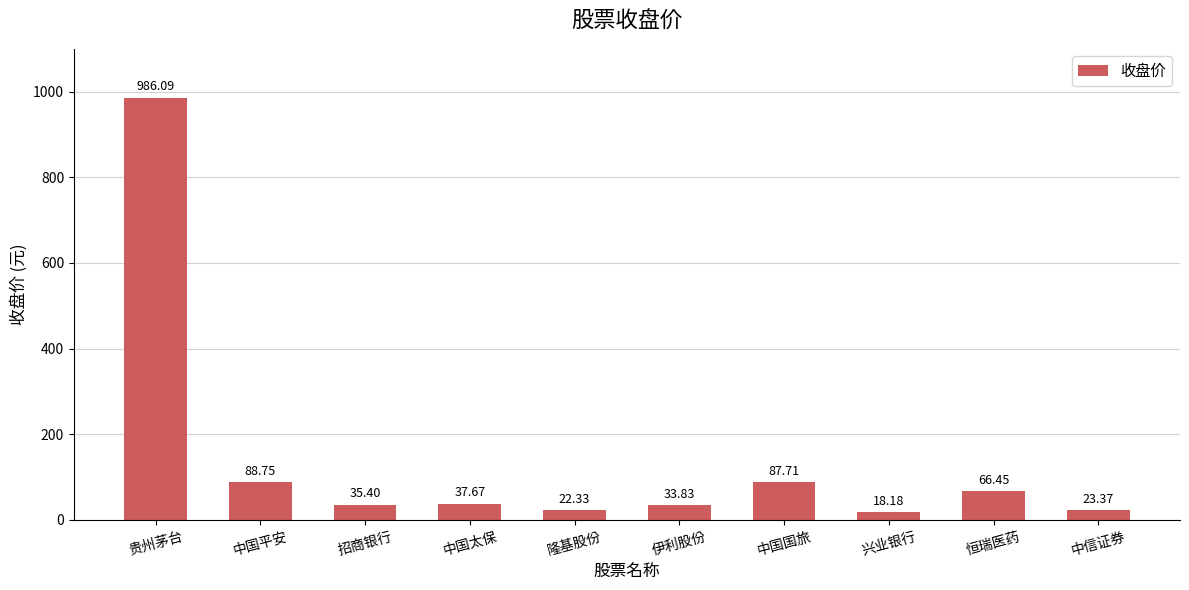

Which category has the lowest value across all series?

兴业银行